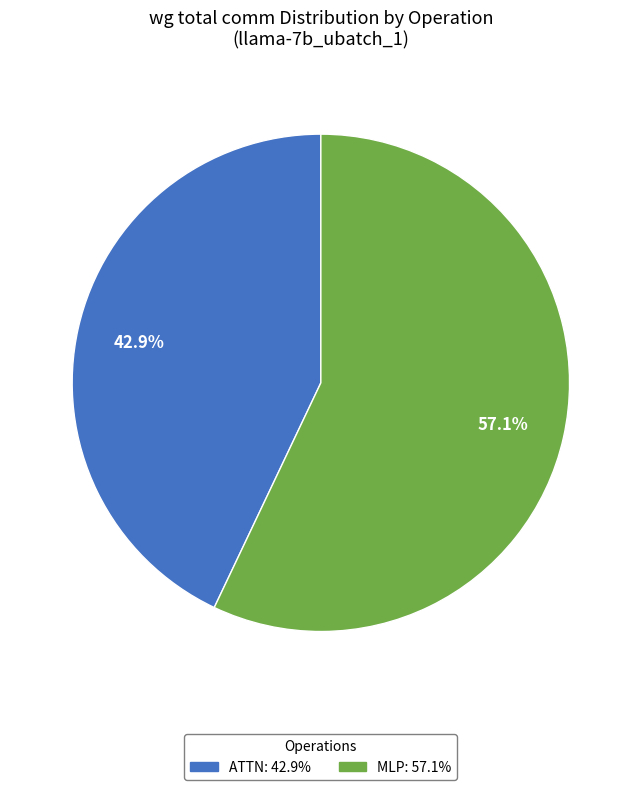

Is there any slice that represents more than half of the pie?

Yes